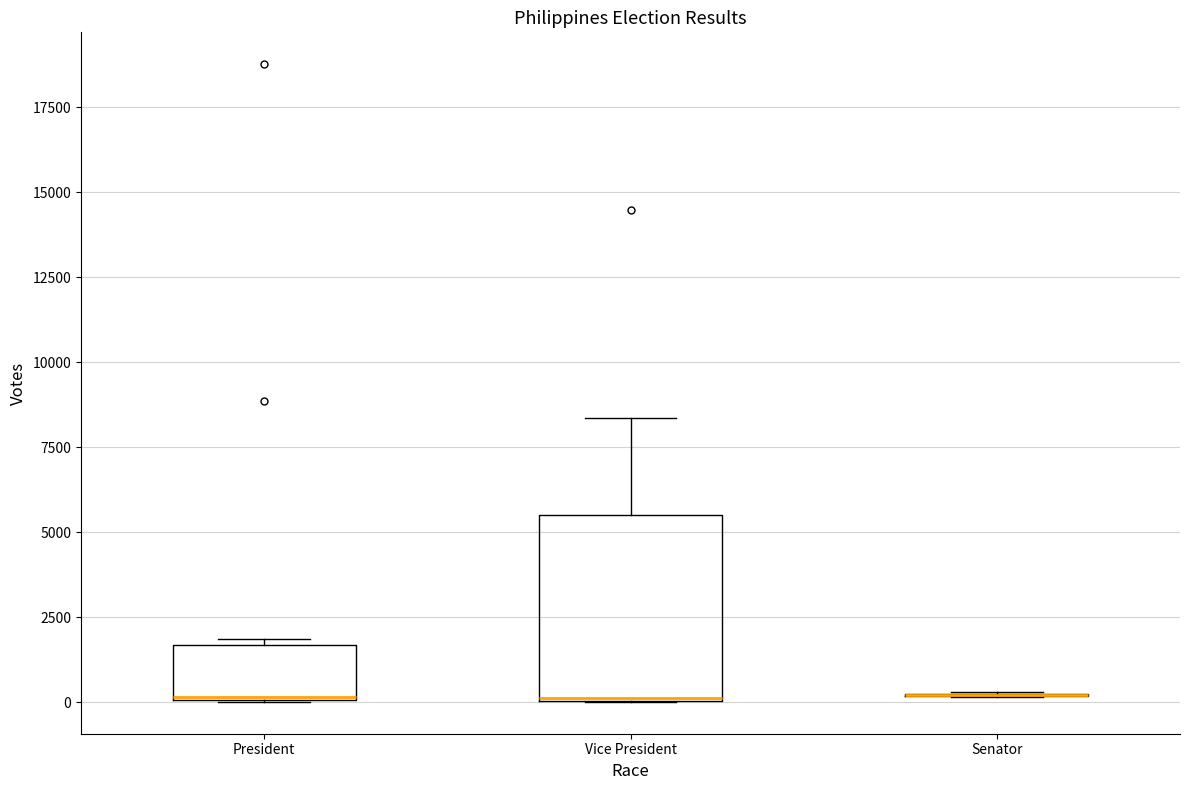

Reading left to right, transcribe this box plot: for each box, give where its median line is, the range the box spans, and where its two whiskers end, as read against the y-axis. The values are not printed on the chart, so give them approximately, as read against the axis.

President: median 0, box 0 to 1500, whiskers 0 to 2000
Vice President: median 0 (drawn on the box's lower edge), box 0 to 5500, whiskers 0 to 8500
Senator: box collapsed to a line at 0, whiskers 0 to 500